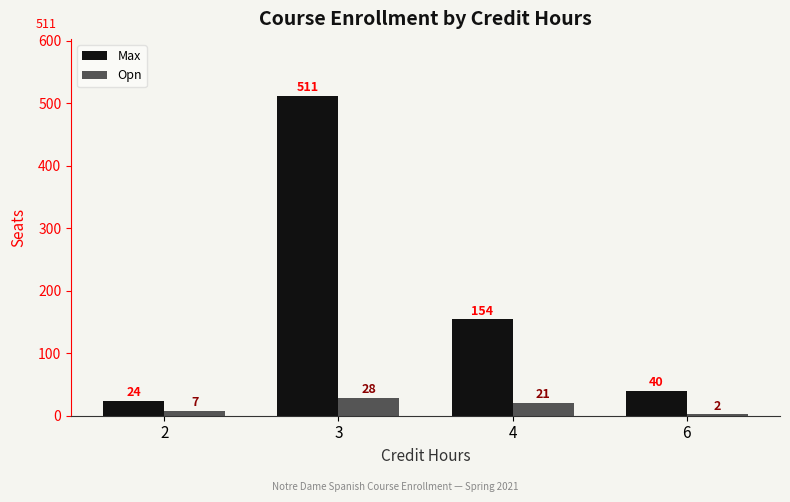

At which label does Opn first exceed 21?

3